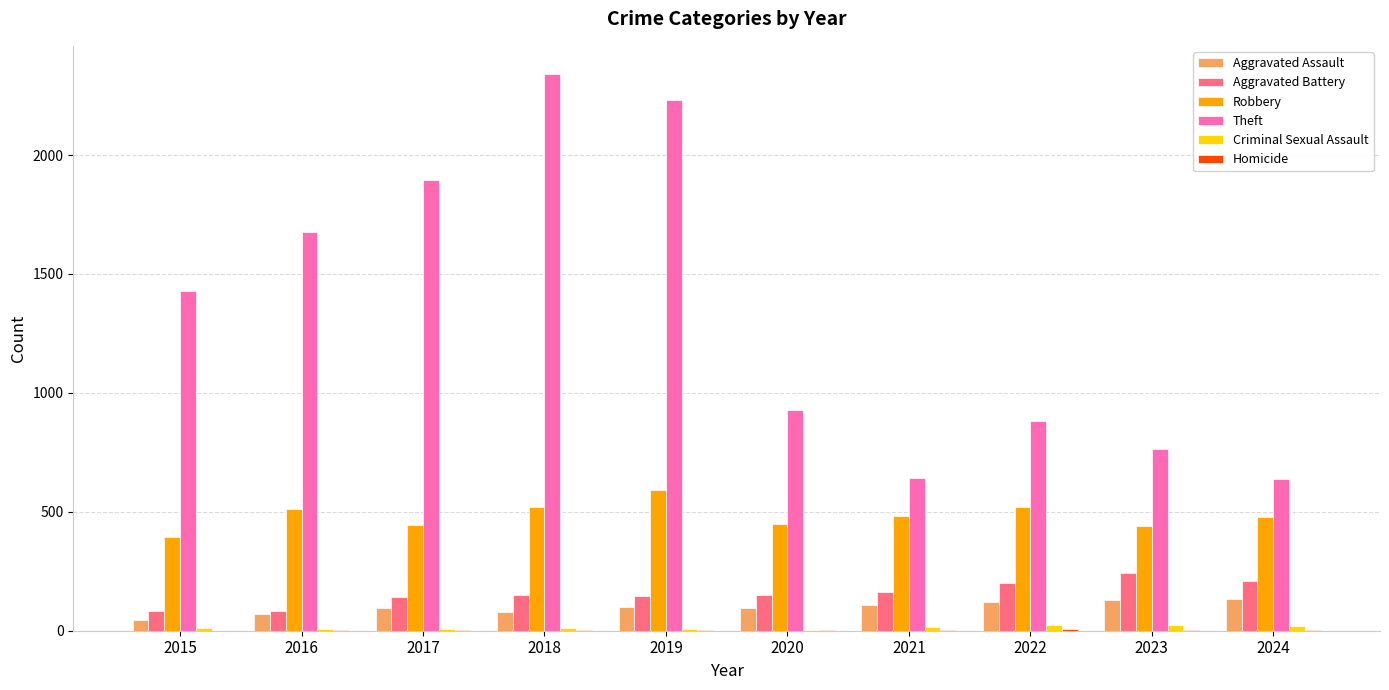

Is it true that Aggravated Battery equals 296 at 2024?

False